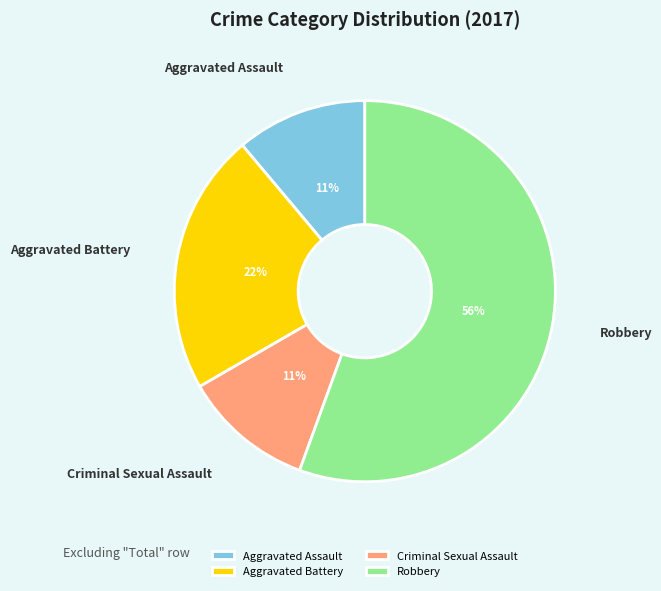

To the nearest percent, what percentage of the pie is Robbery?

56%